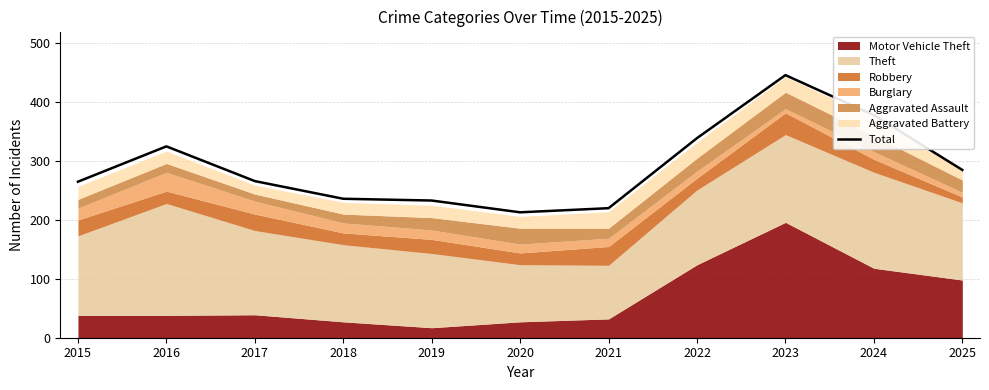

What is the ratio of the value at 2017 to the value at 2024?

0.7